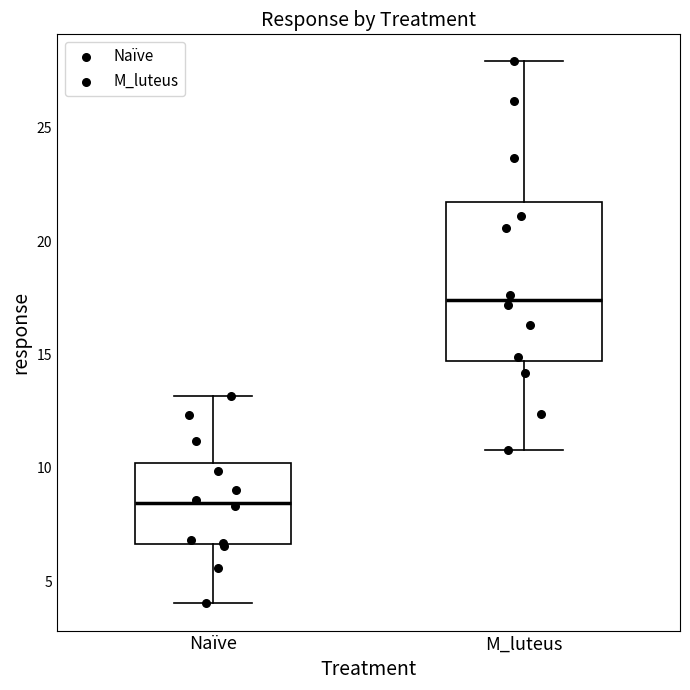

Where does the lower whisker of the box for M_luteus end on the y-axis? The values are not printed on the chart, so give them approximately, as read against the axis.

11.0